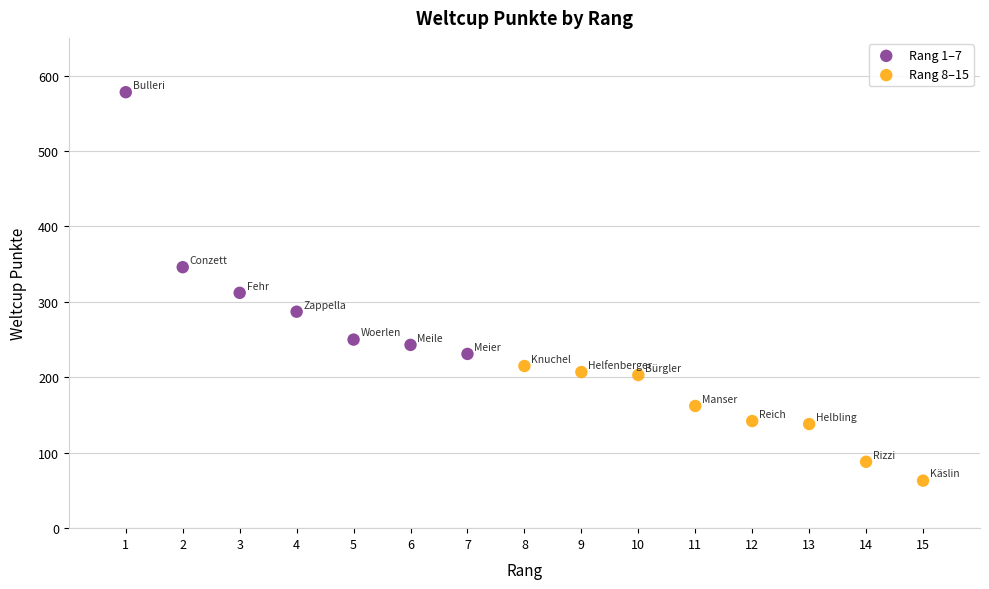

Which series contains the highest Y value?

Rang 1–7